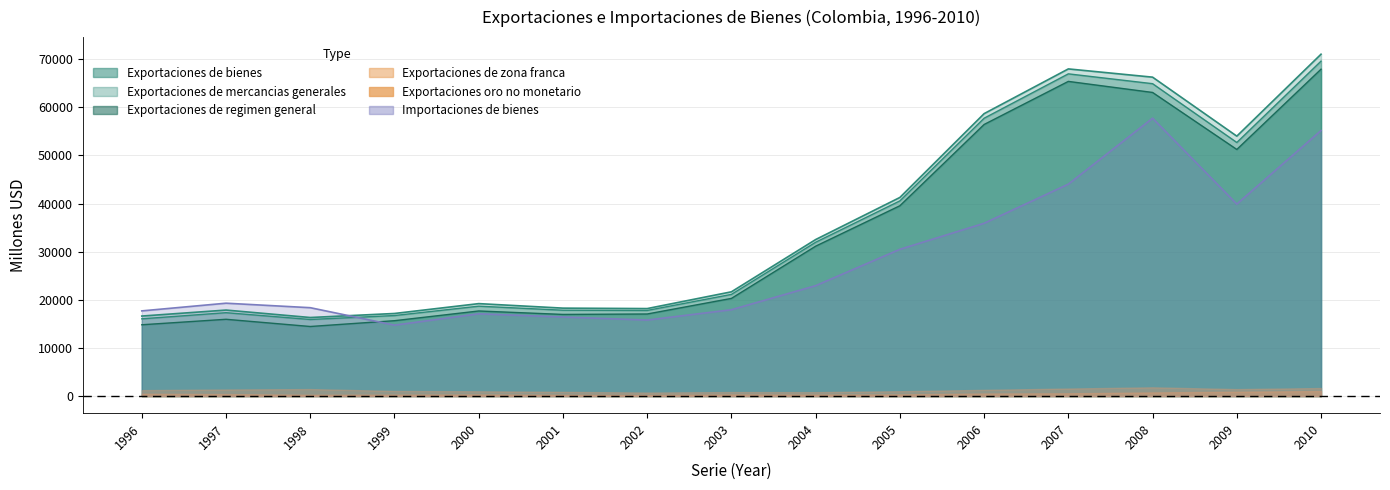

Which series changed the most between 1997 and 2010?

Exportaciones de bienes